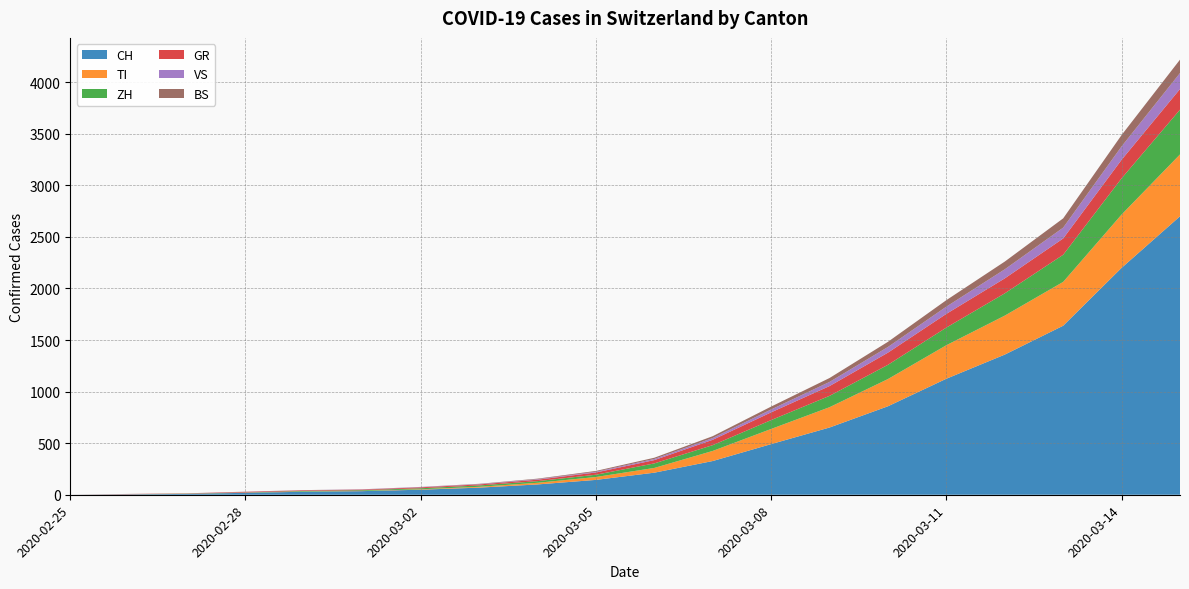

Reading left to right, transcribe all the data shown in this chart.

CH: 0	4	8	19	29	35	49	69	100	144	214	327	491	652	858	1125	1359	1639	2200	2700
TI: 0	1	1	1	2	2	4	8	16	28	46	98	147	197	264	325	378	425	517	600
ZH: 0	0	2	2	6	7	10	13	16	22	44	56	86	110	138	171	216	263	351	434
GR: 0	2	2	6	6	6	9	10	14	22	32	52	75	95	118	133	145	158	180	200
VS: 0	0	0	1	1	2	3	3	5	7	11	17	28	40	55	70	88	105	130	155
BS: 0	1	1	1	1	1	1	3	5	8	12	18	28	38	50	63	75	90	110	130